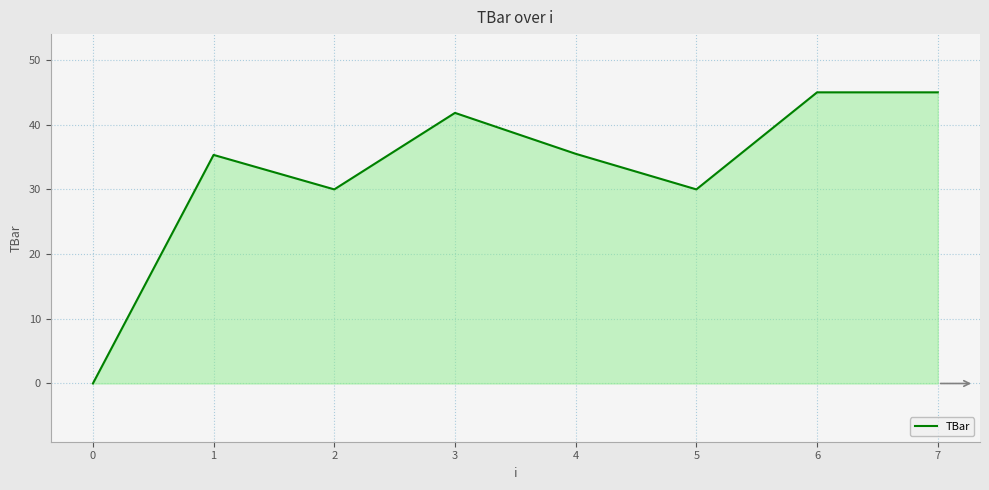

What is the difference between the maximum and minimum values?

45.0